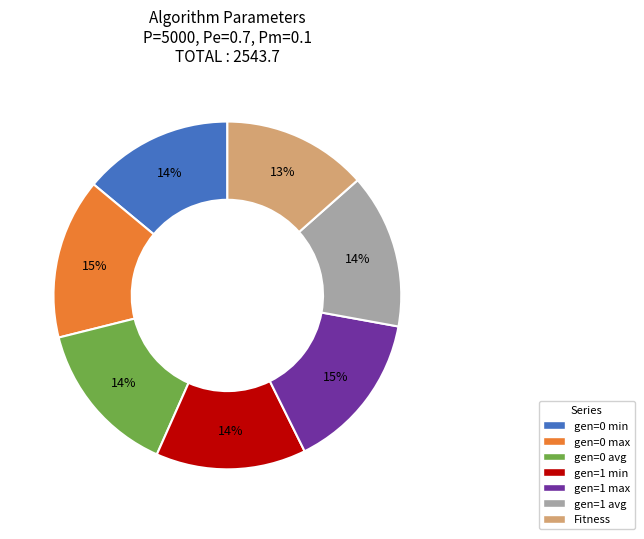

To the nearest percent, what portion does gen=0 min represent?

14%